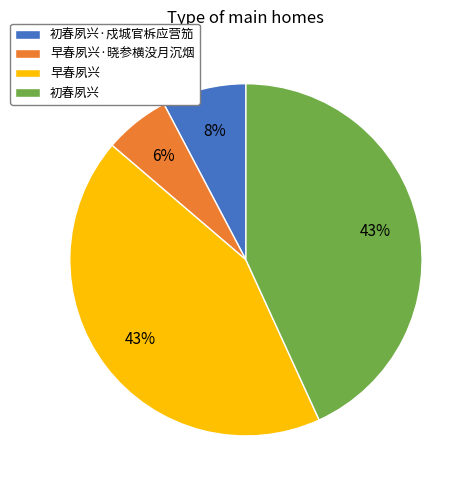

What is the smallest slice in the pie chart?

早春夙兴·晓参横没月沉烟